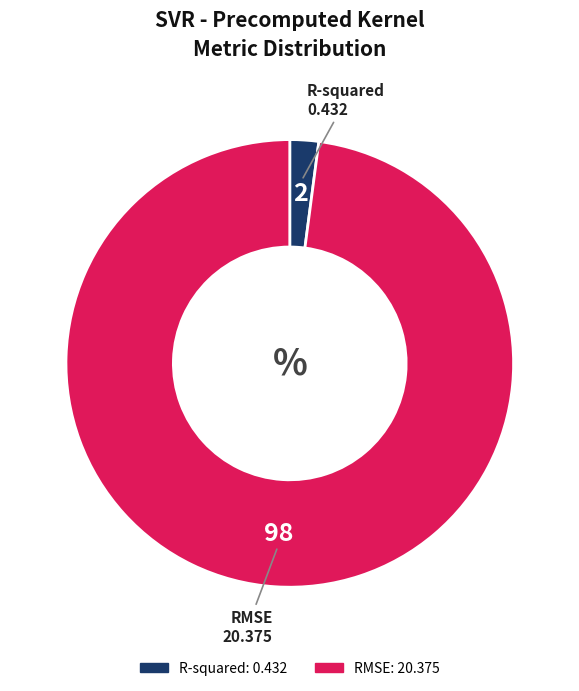

The R-squared slice represents 2% of the pie. True or false?

True